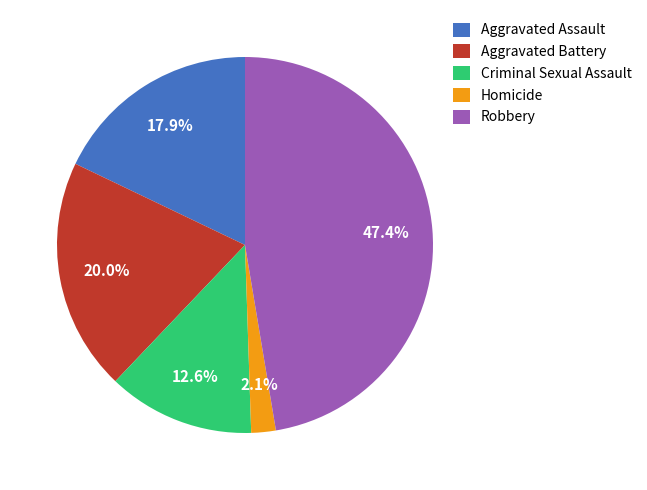

Rank the categories by value from lowest to highest.

Homicide, Criminal Sexual Assault, Aggravated Assault, Aggravated Battery, Robbery